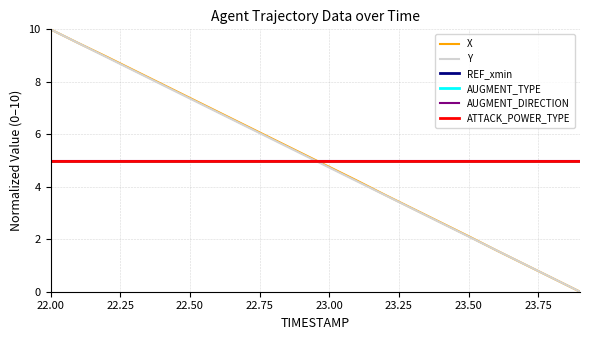

Which series has the largest range (max minus min)?

X